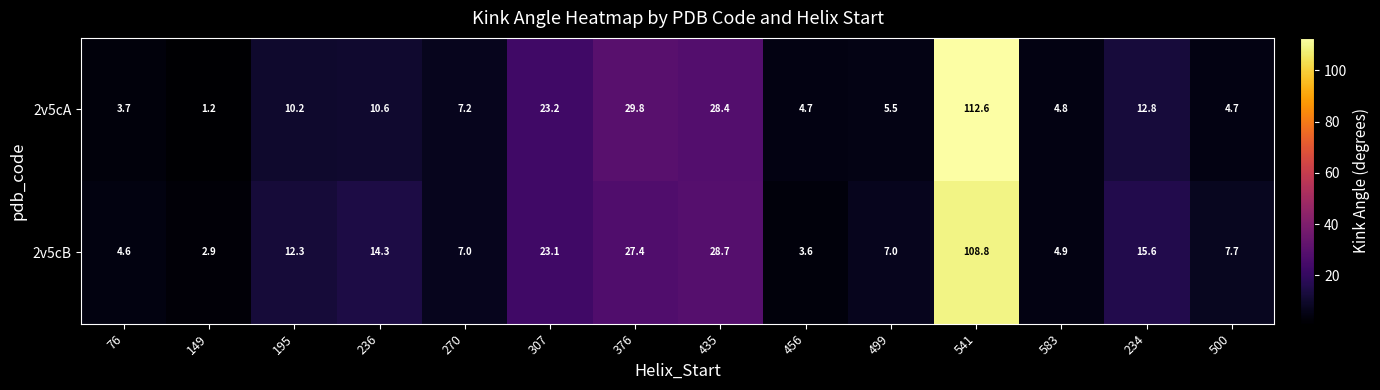

Reading right to left, extract all data points from this chart.

2v5cA: 500=4.7	234=12.8	583=4.8	541=112.6	499=5.5	456=4.7	435=28.4	376=29.8	307=23.2	270=7.2	236=10.6	195=10.2	149=1.2	76=3.7
2v5cB: 500=7.7	234=15.6	583=4.9	541=108.8	499=7.0	456=3.6	435=28.7	376=27.4	307=23.1	270=7.0	236=14.3	195=12.3	149=2.9	76=4.6